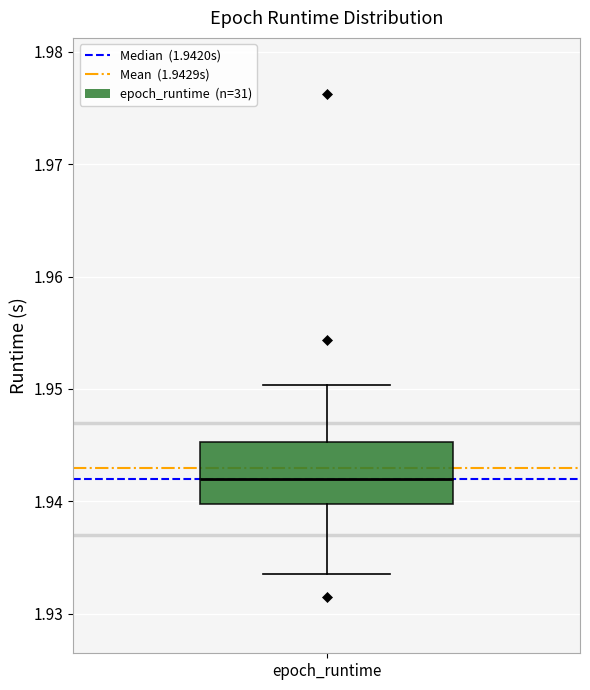

Read this box plot against the y-axis: the position of the median line, the range covered by the box, and the ends of both whiskers. The values are not printed on the chart, so give them approximately, as read against the axis.

median 1.942, box 1.940 to 1.945, whiskers 1.934 to 1.950